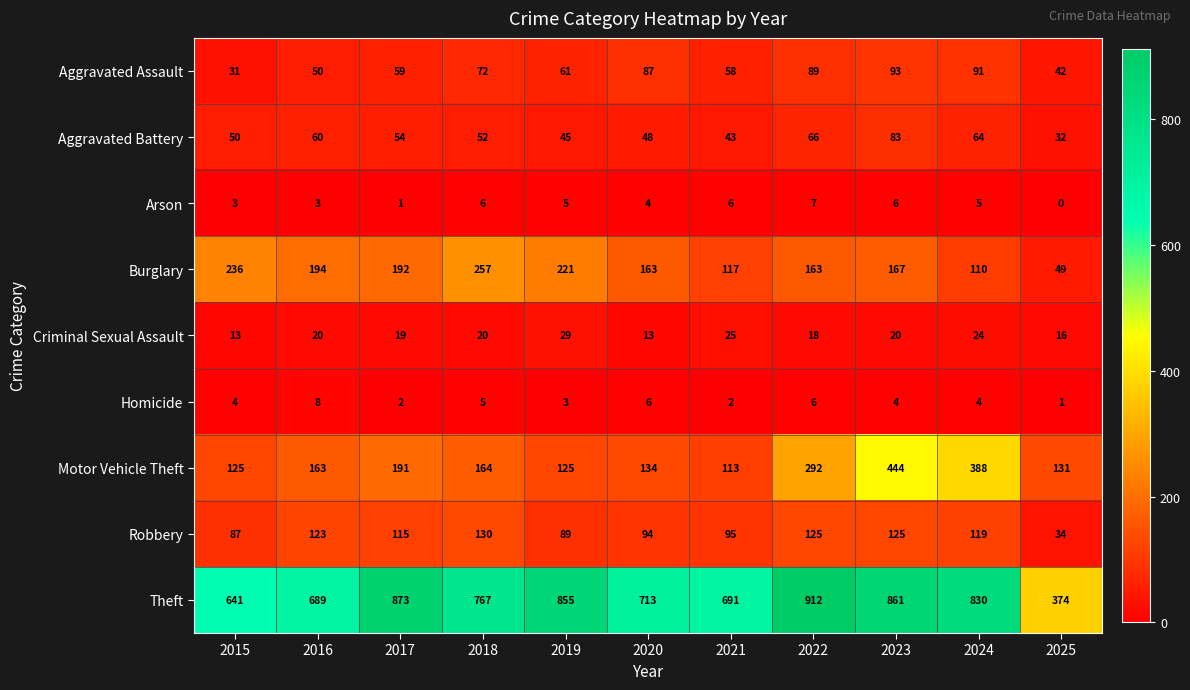

Rank the series by their maximum value, from highest to lowest.

Theft, Motor Vehicle Theft, Burglary, Robbery, Aggravated Assault, Aggravated Battery, Criminal Sexual Assault, Homicide, Arson